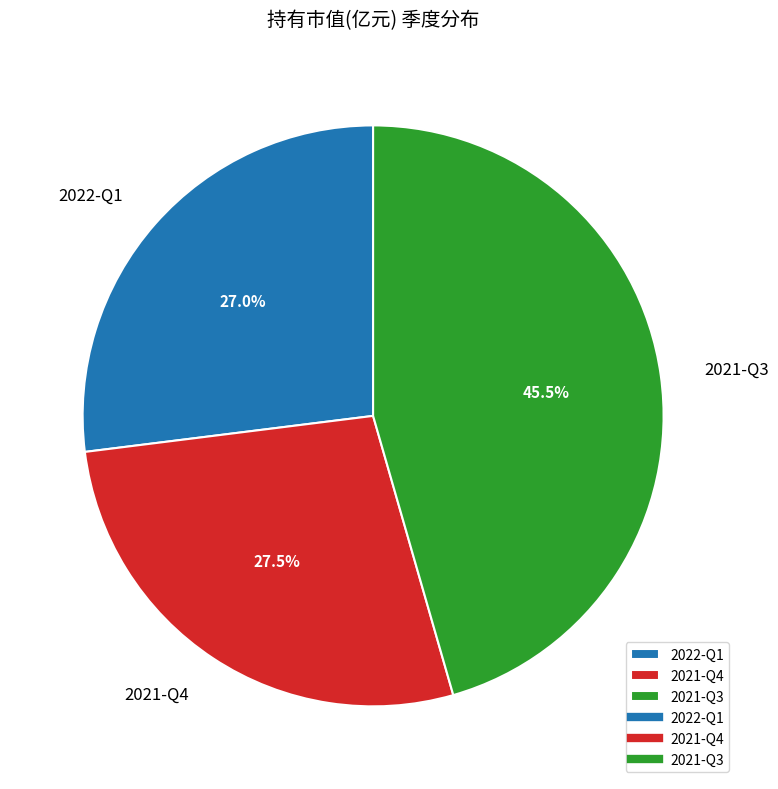

To the nearest percent, what is the average slice percentage?

33%